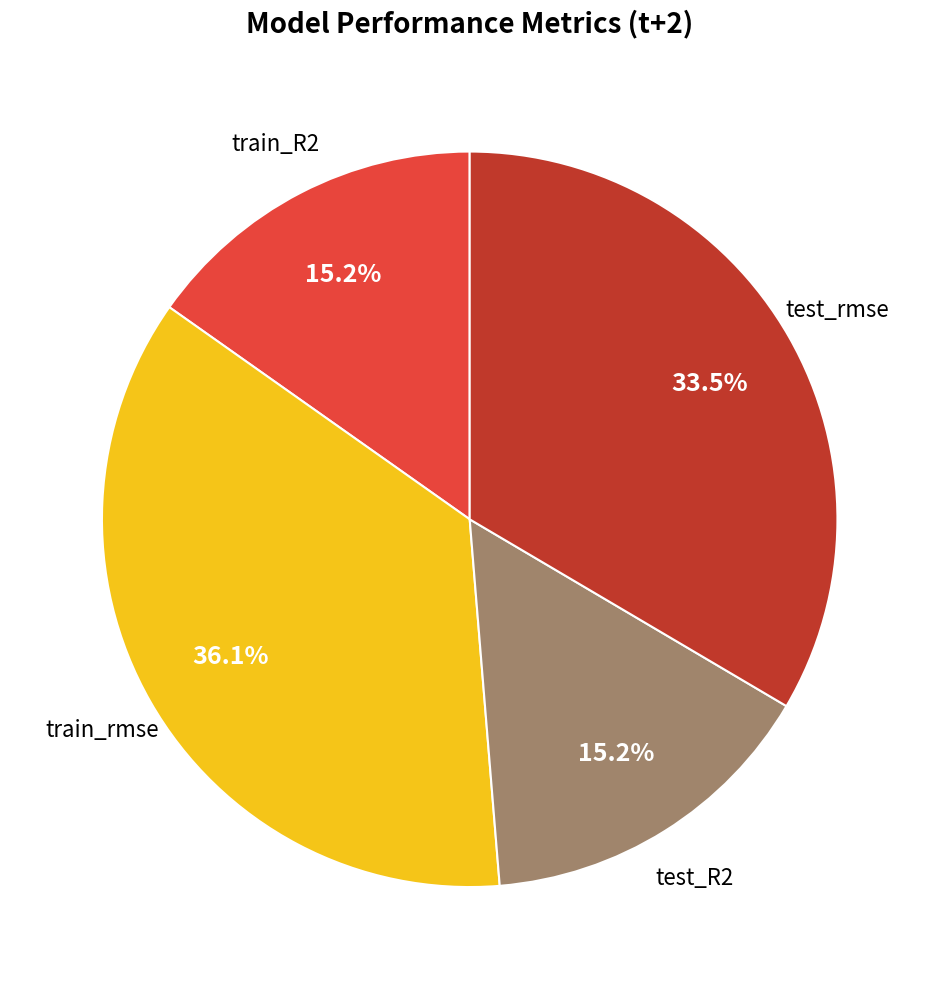

Is there any slice that represents more than half of the pie?

No